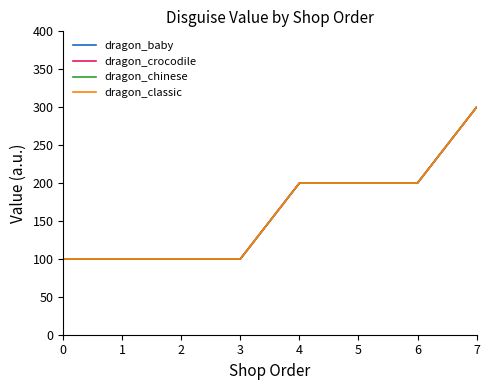

How many lines are shown in the chart?

4